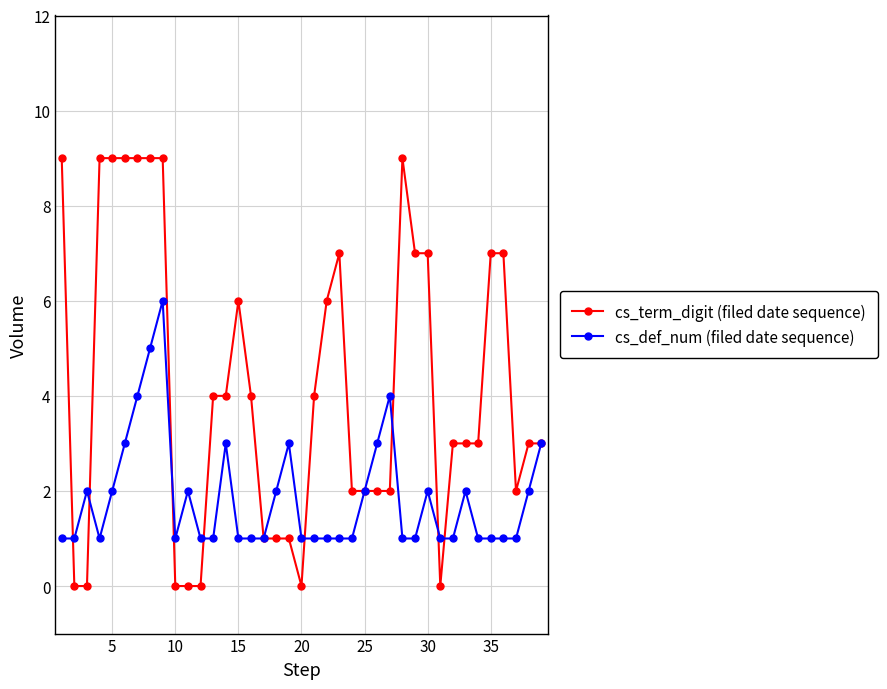

What is the value of the cs_def_num (filed date sequence) point at the 20th from the left?

1